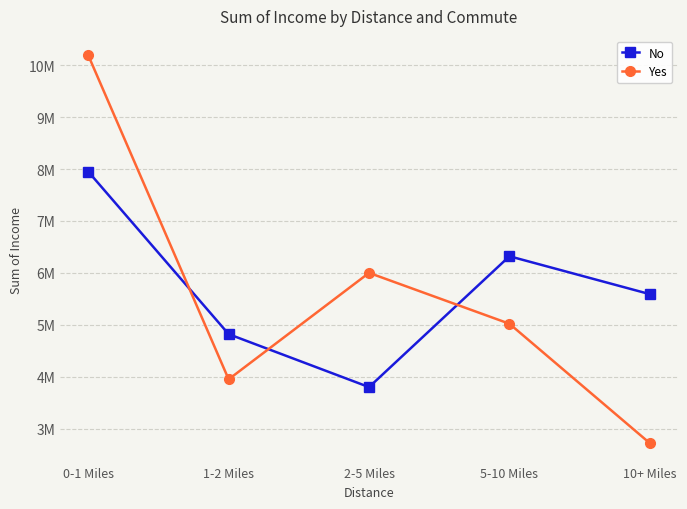

What is the value of the No point at the 3rd from the left?

3800000